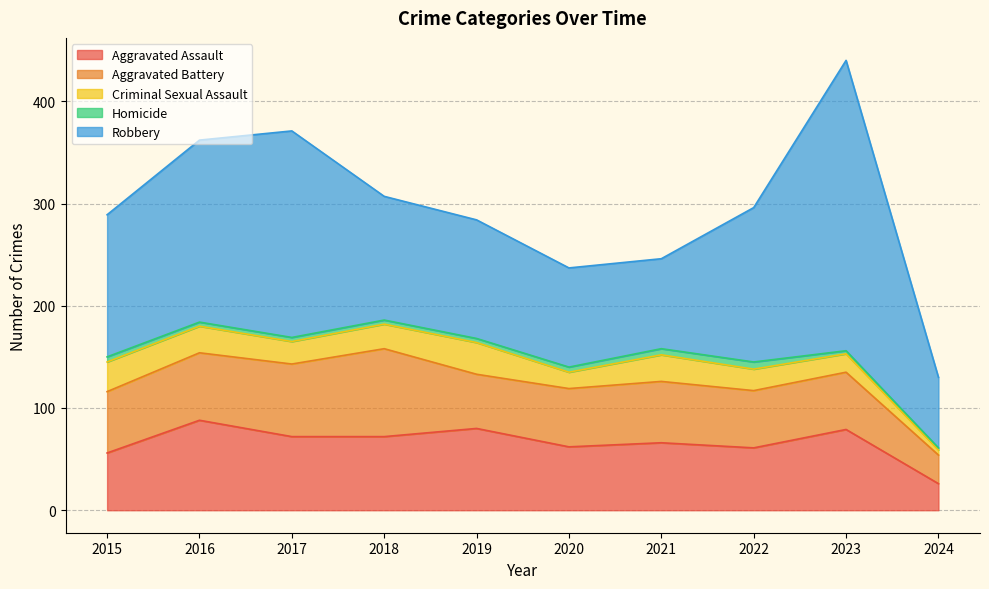

Does the chart have visible grid lines?

Yes